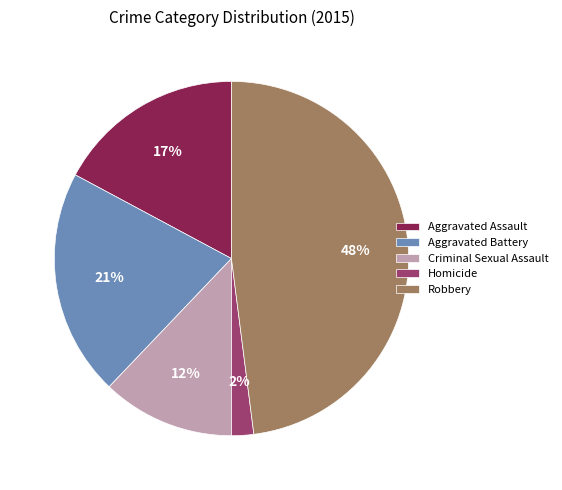

How many segments does this pie chart have?

5